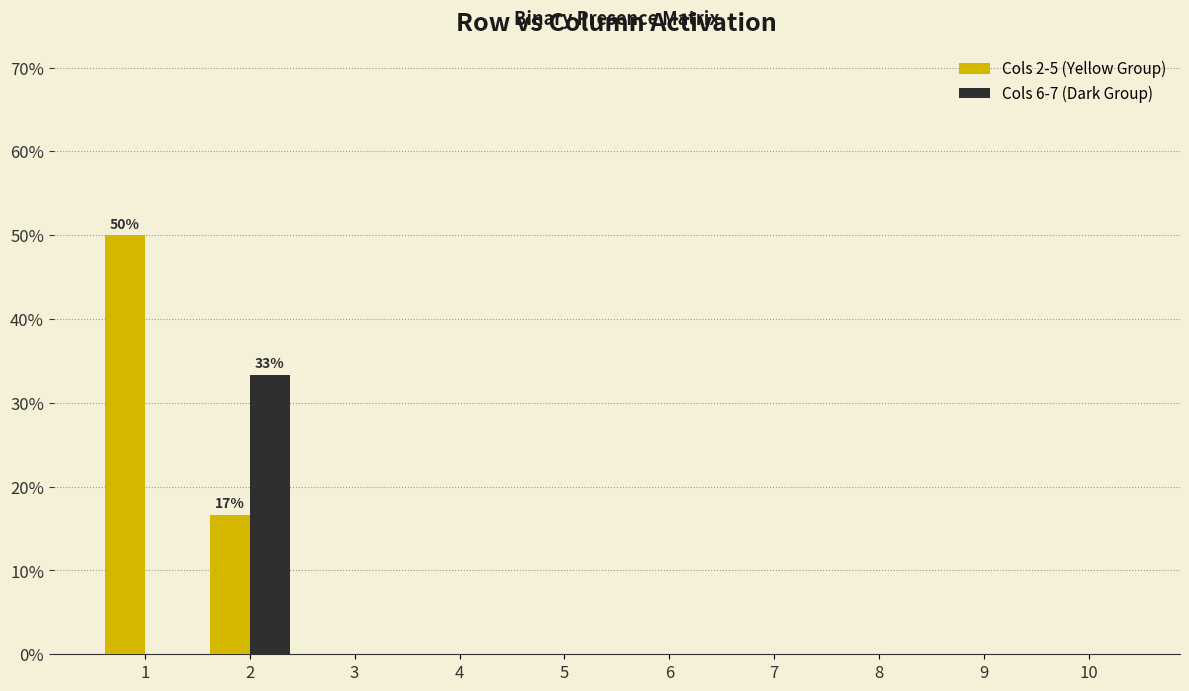

Are the bars horizontal?

No